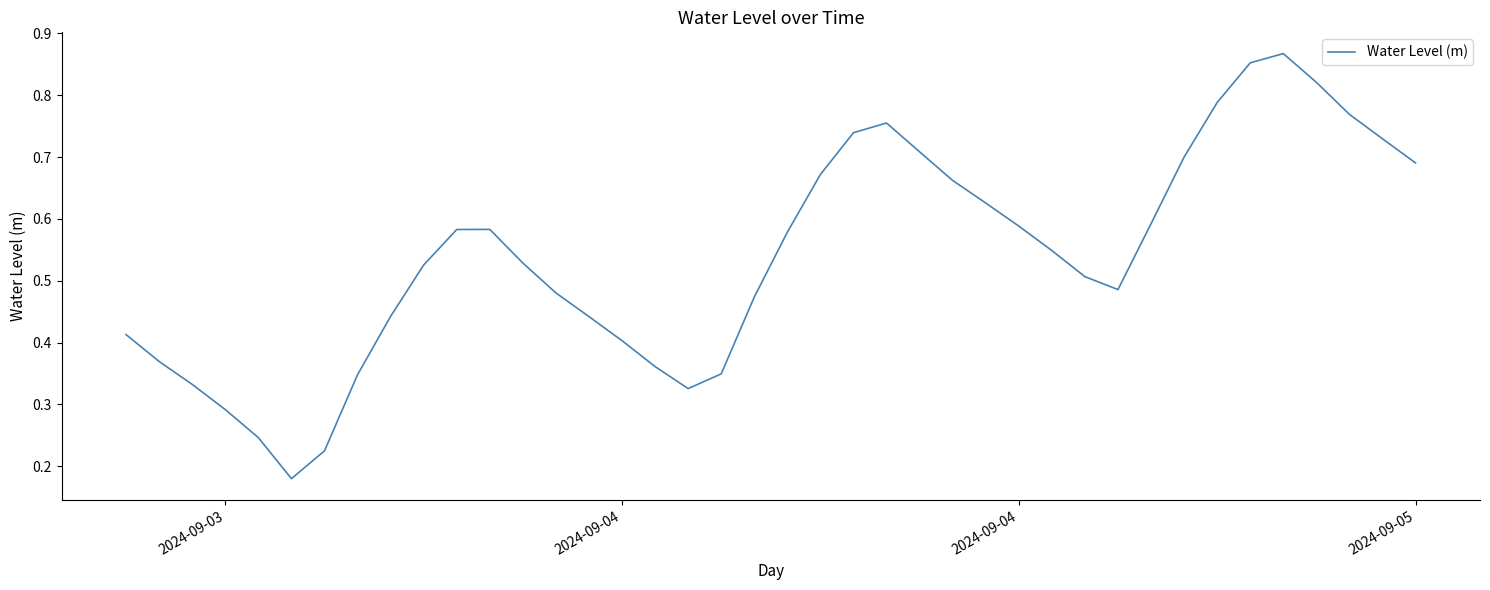

What is the value of the 38th point from the left?

0.8